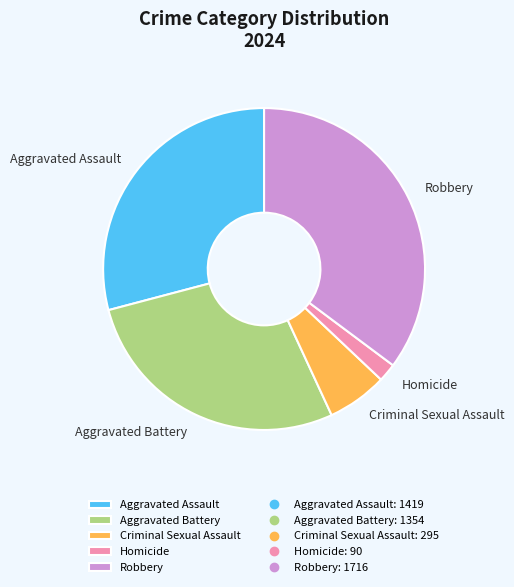

Combined, do Aggravated Assault and Robbery account for over 50%?

Yes